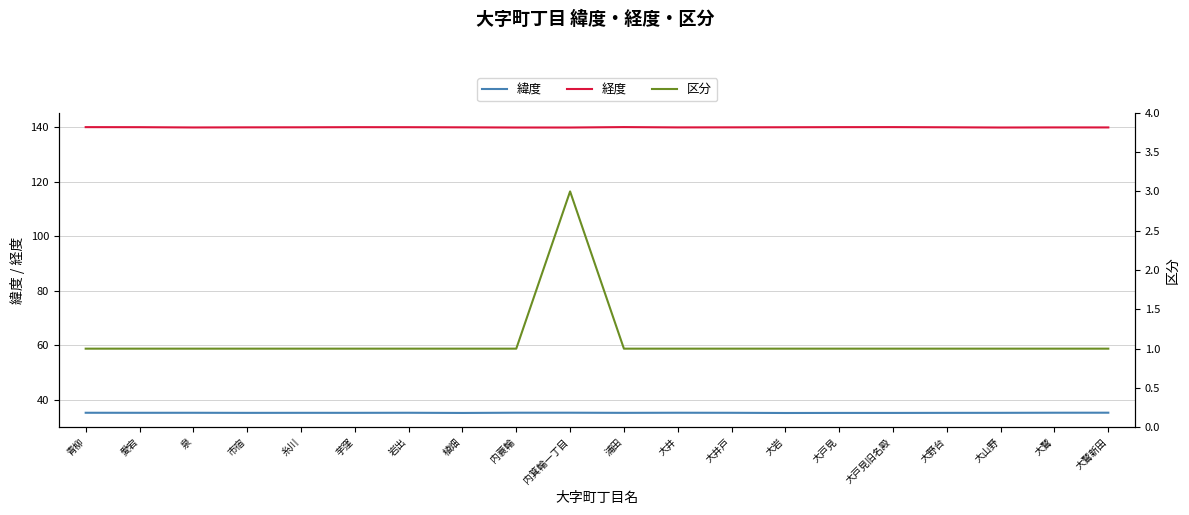

What are all the series names shown in the legend?

緯度, 経度, 区分